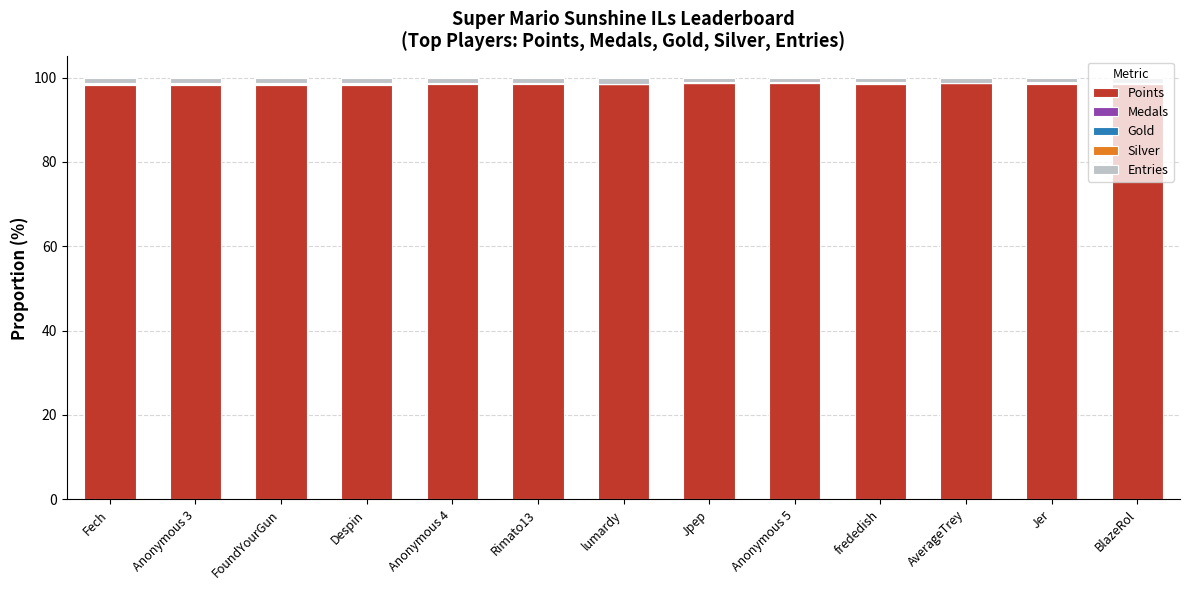

True or false: Points has a value of 98.6 at Rimato13.

True